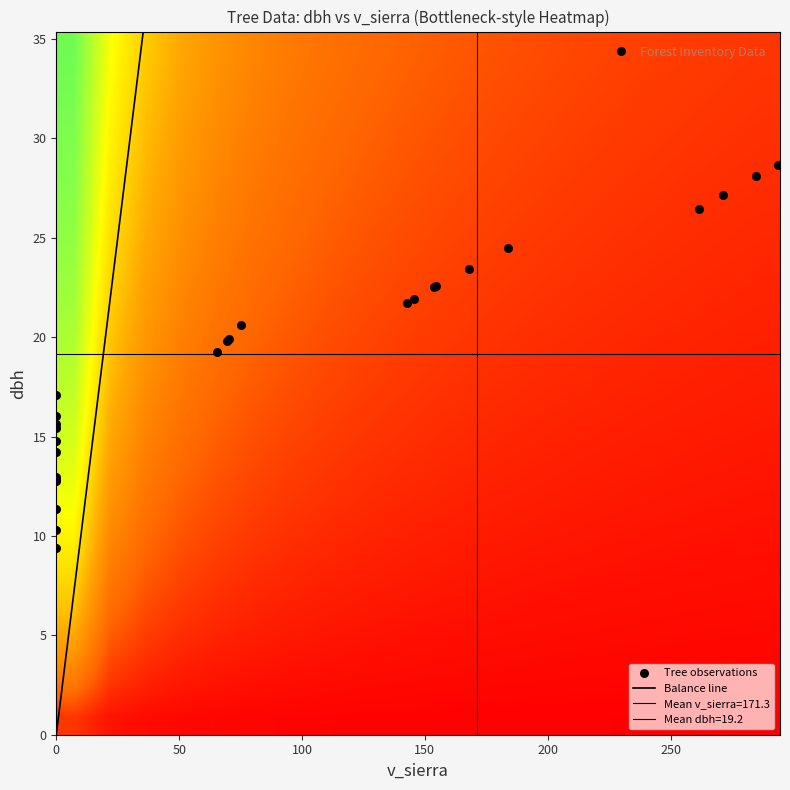

Reading left to right, list all the values displayed in this chart.

80307001: v_sierra=284.5	dbh=28.1
80307002: v_sierra=0.0	dbh=15.6
80307004: v_sierra=65.5	dbh=19.2
80307005: v_sierra=153.9	dbh=22.5
80307006: v_sierra=0.0	dbh=12.8
80307007: v_sierra=271.2	dbh=27.2
80307008: v_sierra=0.0	dbh=15.4
80307009: v_sierra=142.7	dbh=21.7
80307011: v_sierra=167.8	dbh=23.4
80307012: v_sierra=0.0	dbh=10.3
80307013: v_sierra=0.0	dbh=14.2
80307014: v_sierra=75.3	dbh=20.6
80307015: v_sierra=0.0	dbh=12.9
80307016: v_sierra=145.4	dbh=21.9
80307017: v_sierra=183.8	dbh=24.5
80307018: v_sierra=0.0	dbh=16.1
80307019: v_sierra=261.4	dbh=26.4
80307020: v_sierra=0.0	dbh=17.1
80307021: v_sierra=0.0	dbh=9.4
80307022: v_sierra=69.6	dbh=19.8
80307023: v_sierra=229.8	dbh=34.4
80307024: v_sierra=154.5	dbh=22.6
80307025: v_sierra=293.5	dbh=28.7
80307026: v_sierra=0.0	dbh=11.4
80307027: v_sierra=0.0	dbh=14.8
80307028: v_sierra=70.3	dbh=19.9
80307029: v_sierra=0.0	dbh=13.0
80307030: v_sierra=0.0	dbh=12.8